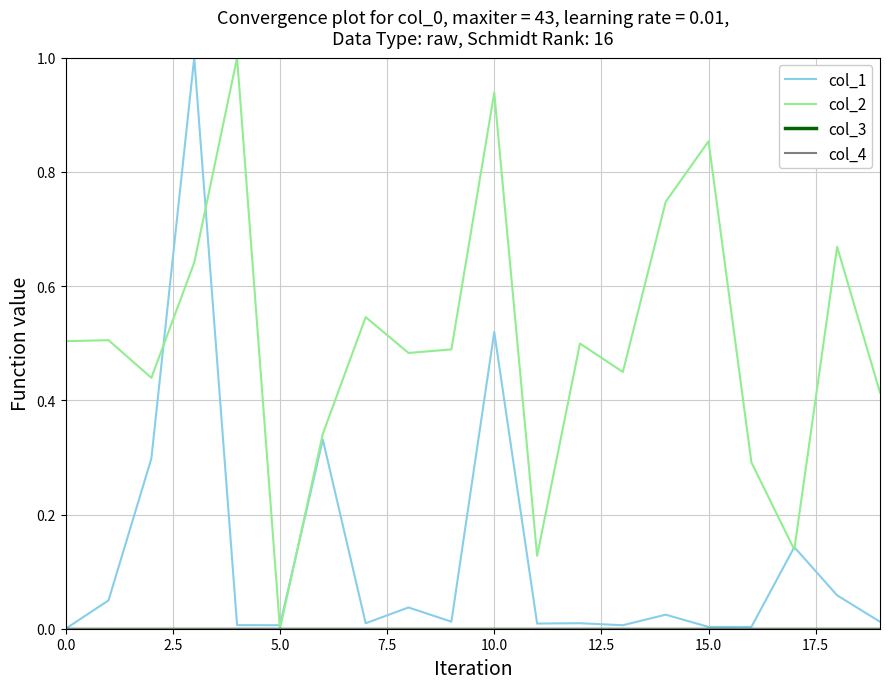

True or false: col_2 and col_4 cross at least once.

False